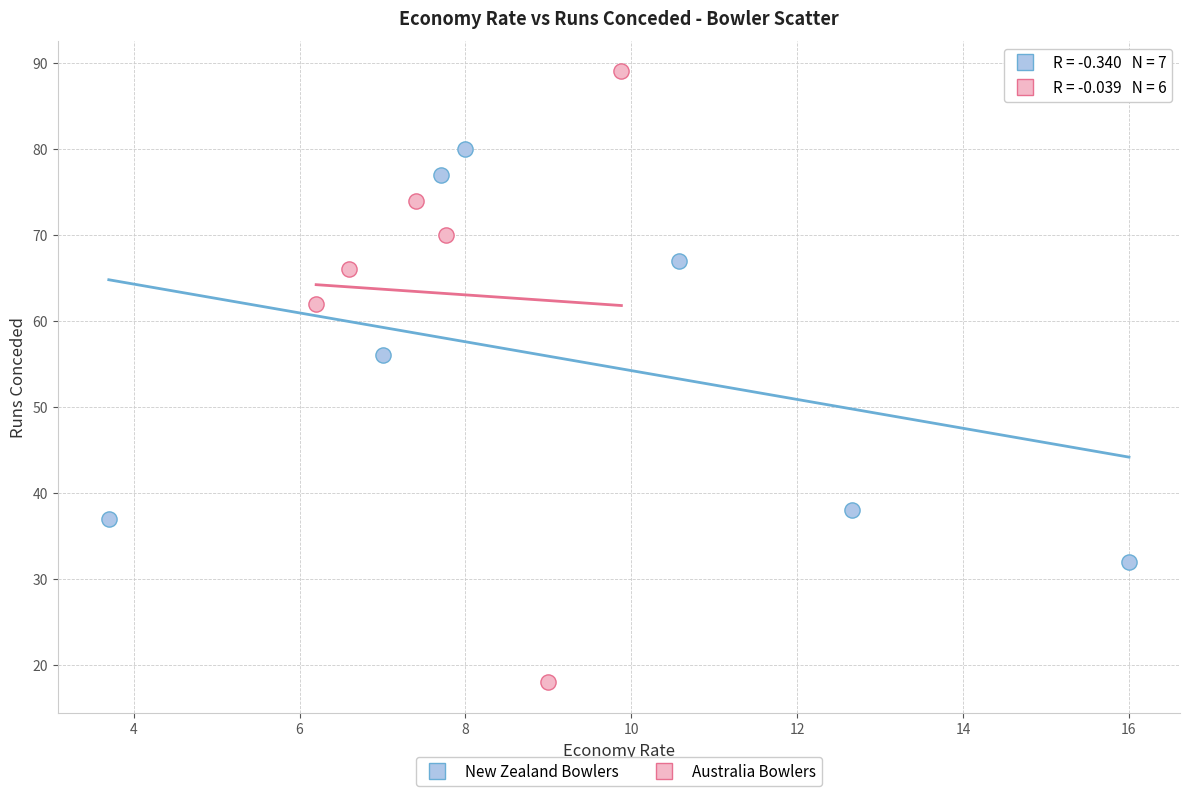

Which series has the largest Y range (max minus min)?

Australia Bowlers